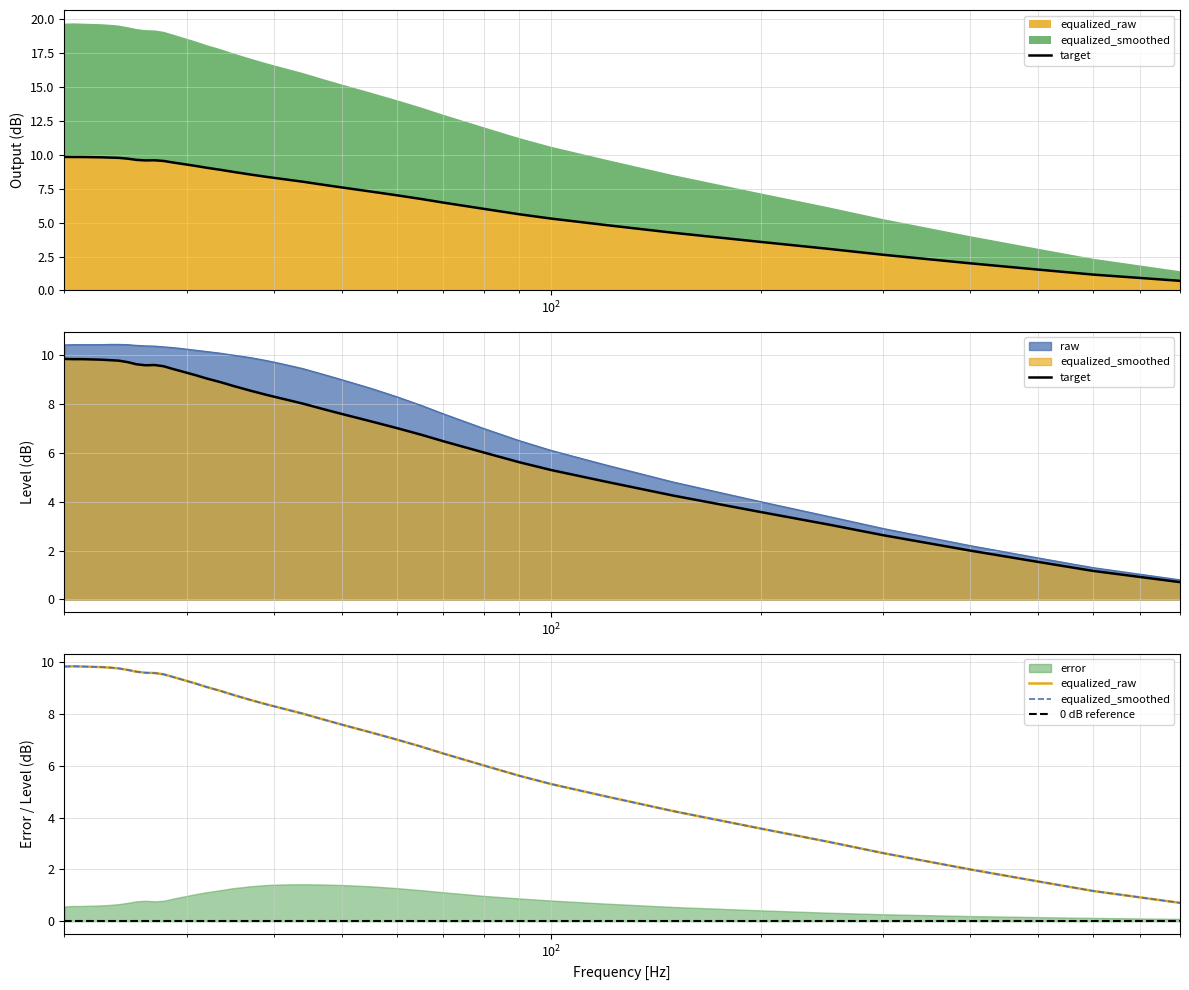

Does the chart display data point markers on the line(s)?

No